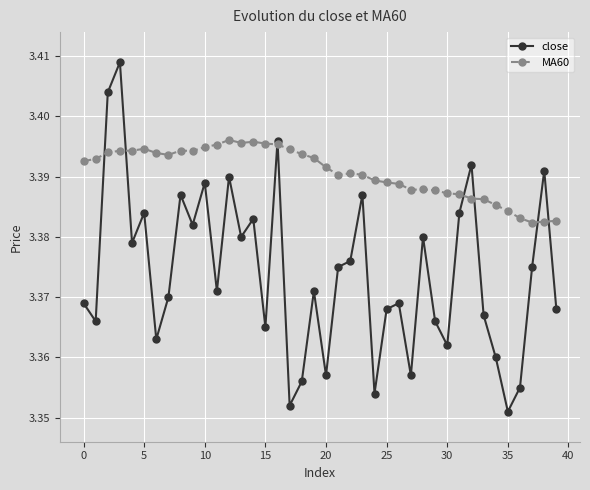

How many intersections are there between MA60 and close?

8